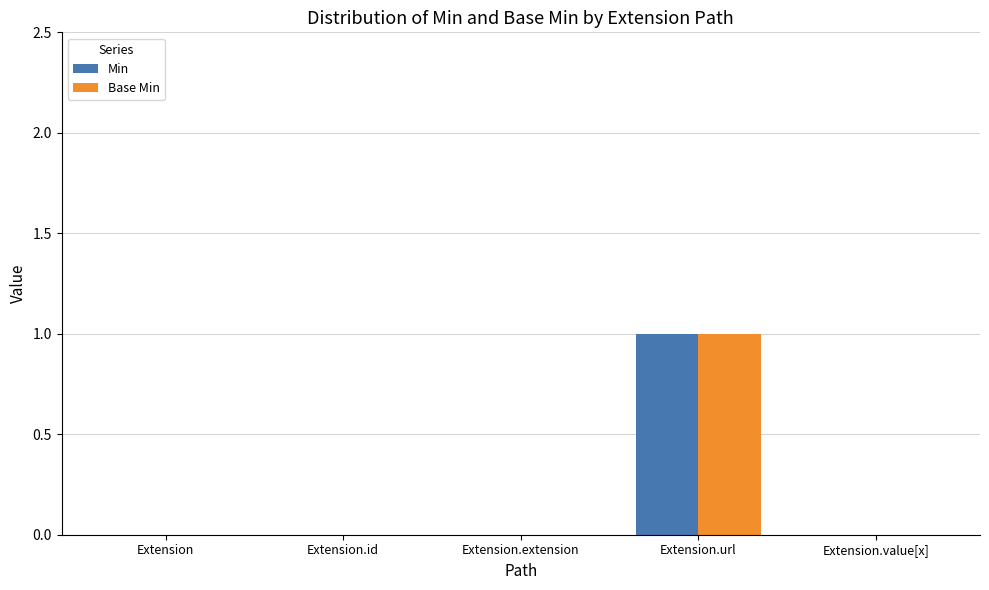

How many series are shown in this chart?

2